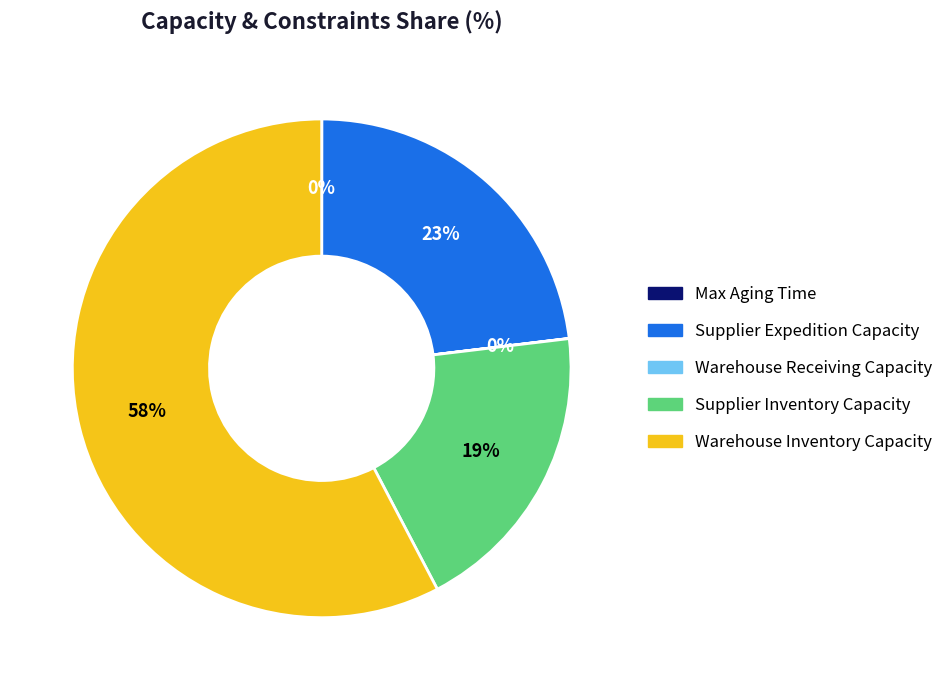

What is the ratio of the value at Supplier Inventory Capacity to the value at Warehouse Inventory Capacity?

0.3